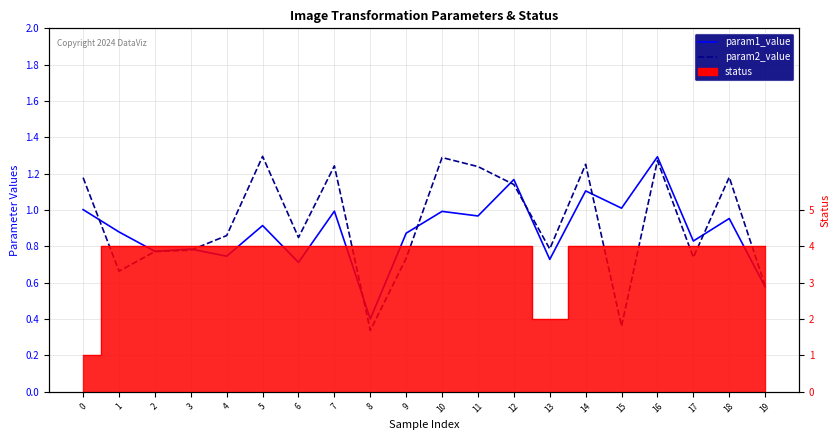

Which series has the largest range (max minus min)?

param2_value